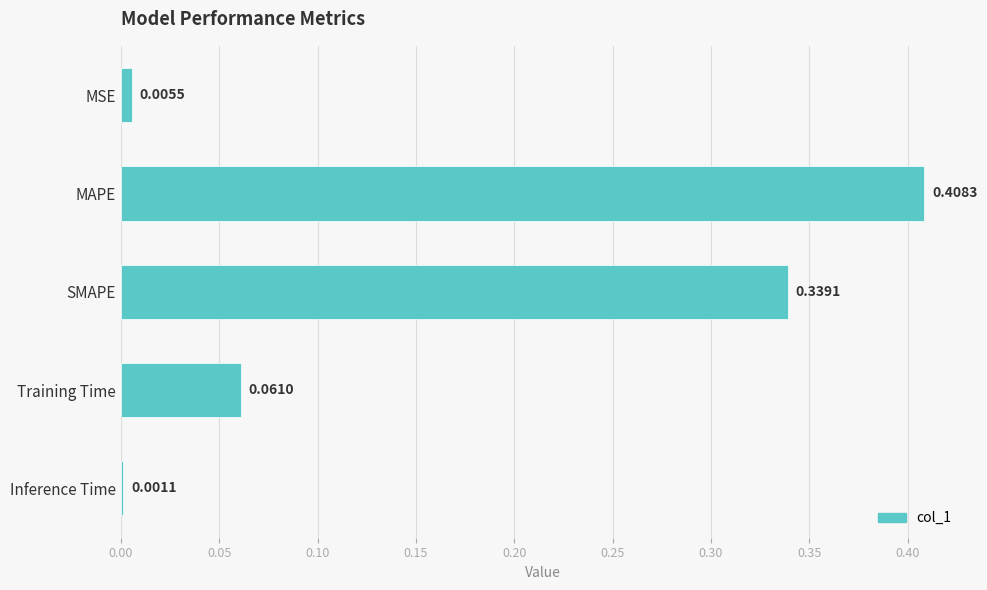

What is the average value?

0.2